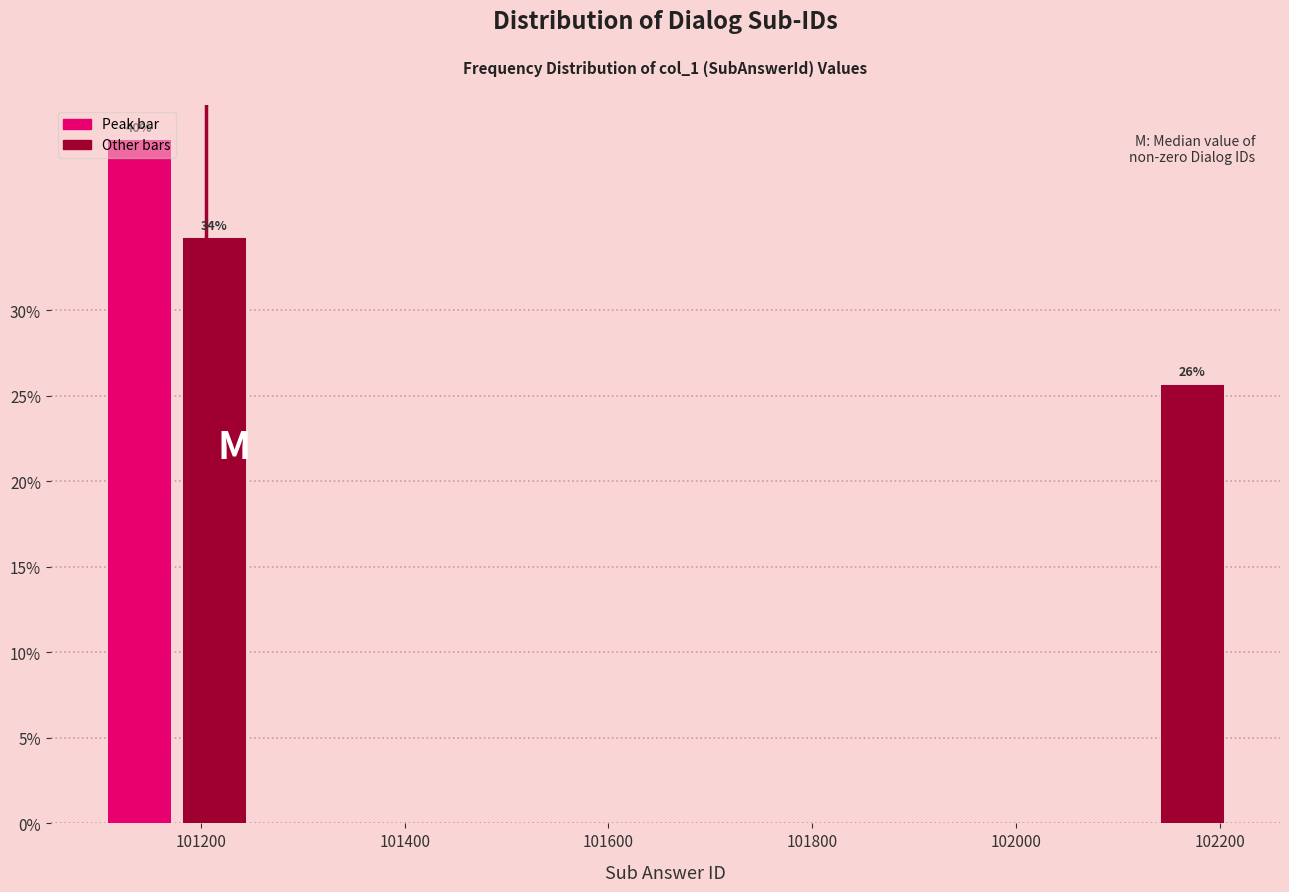

Around what value on the x-axis is the tallest bar? Give the approximate position of its centre, as read against the axis.

101140